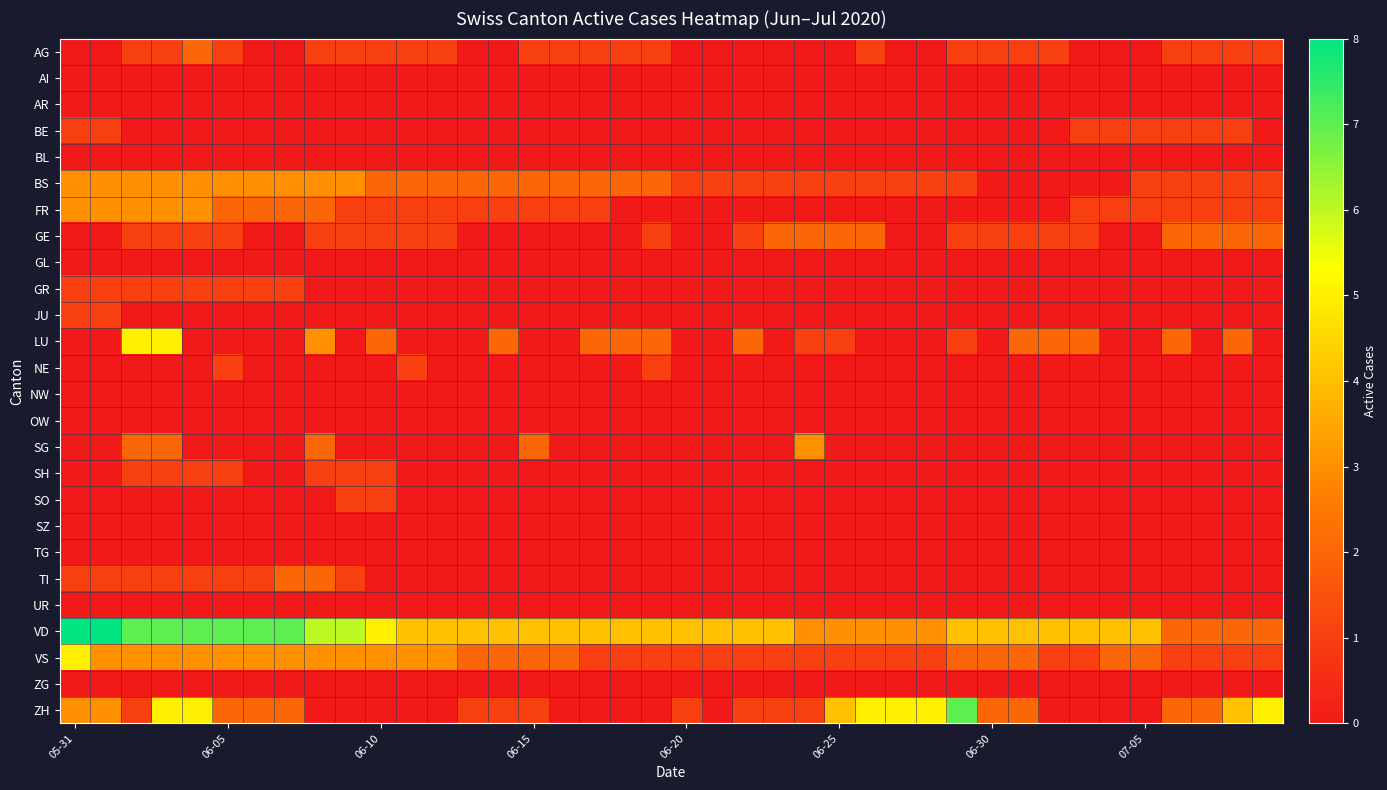

Which series has the largest total across all categories?

VD